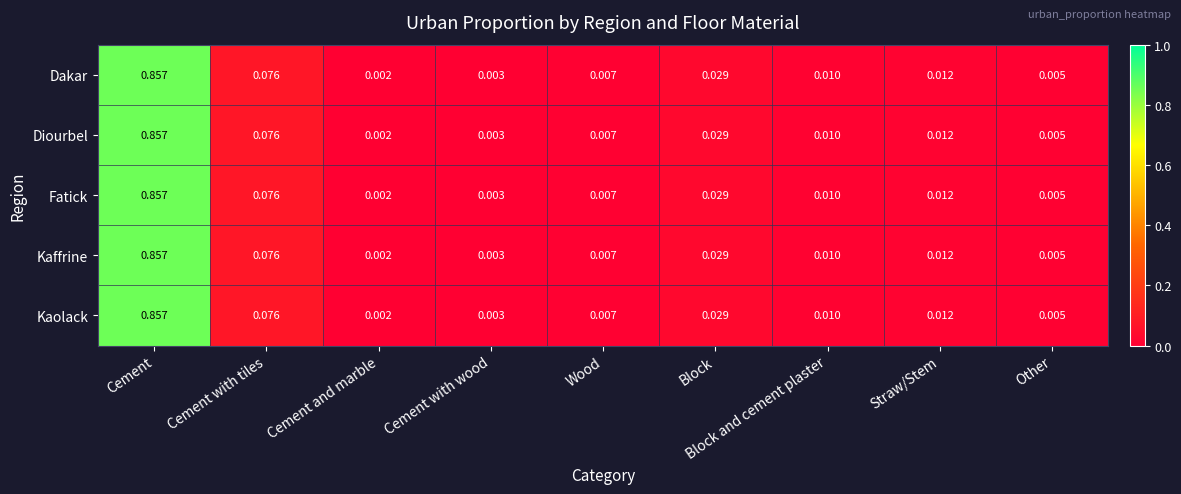

Is the value of Kaffrine at Cement and marble greater than the value of Dakar at Block?

No